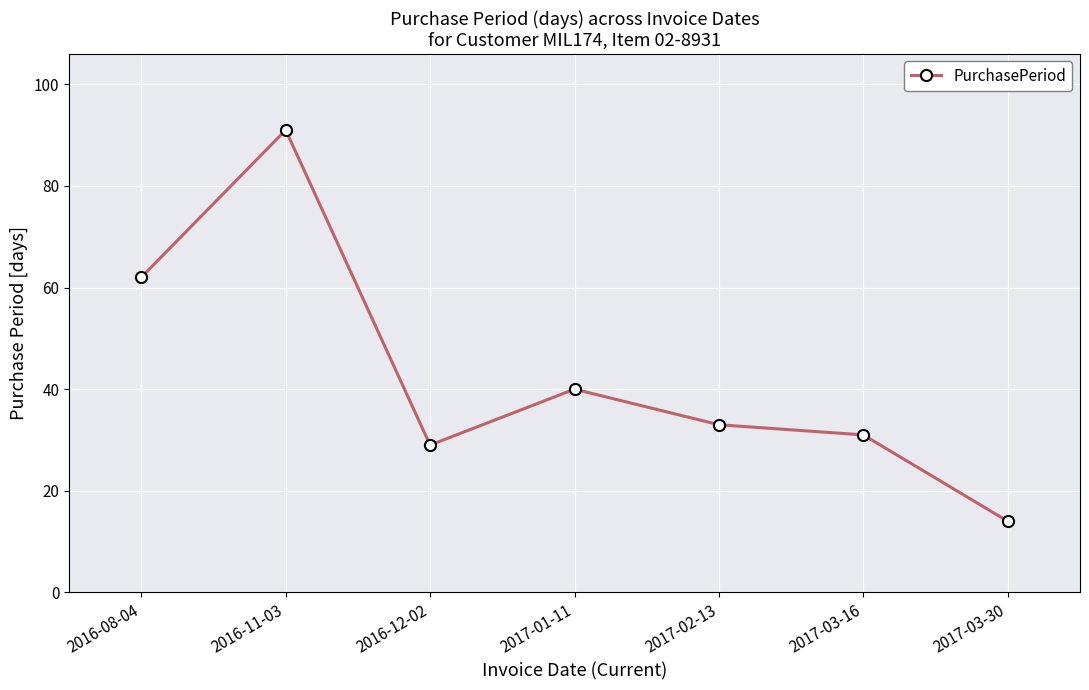

Where is the first local maximum?

2016-11-03